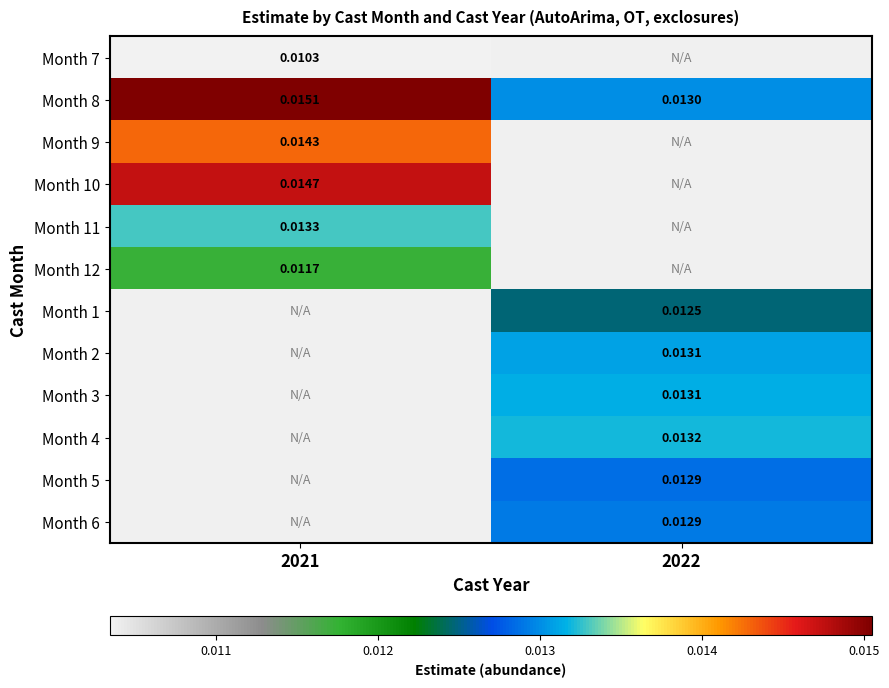

Which series has the widest spread of values?

Month 8